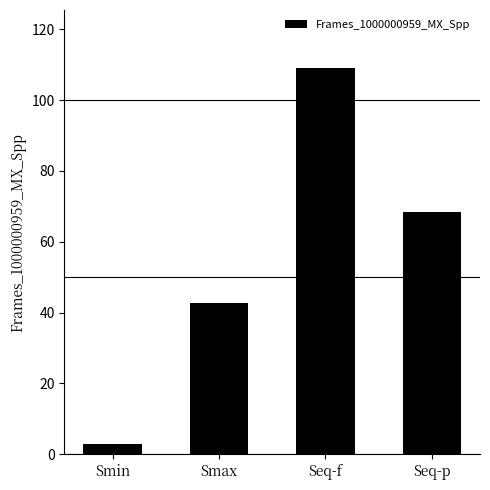

What is the value of the 1st bar from the left?

3.0